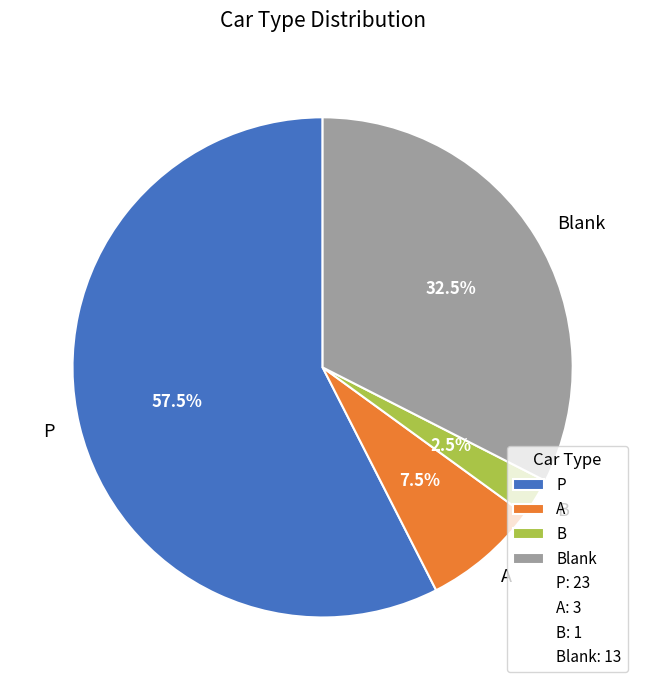

Rank the categories by value from lowest to highest.

B, A, Blank, P